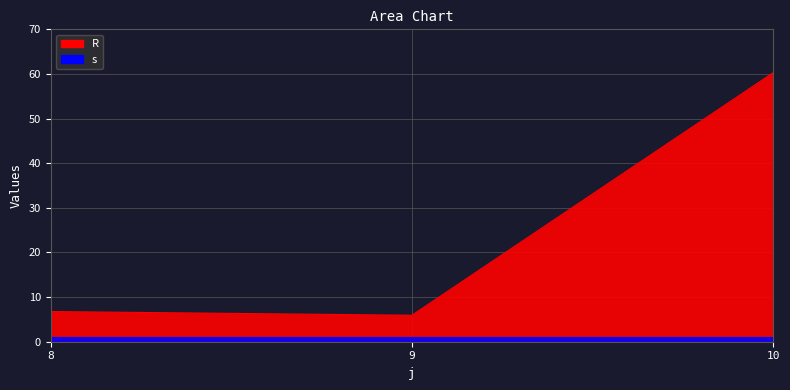

What is the average value?

24.3